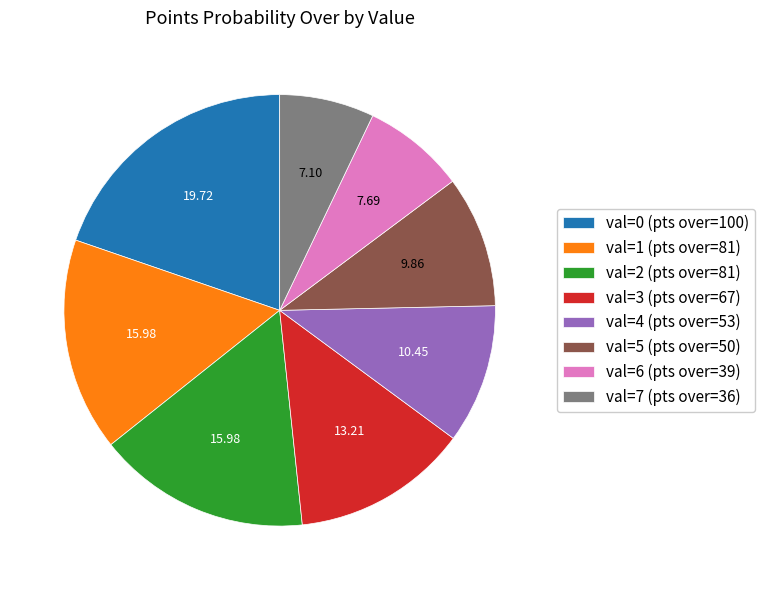

Which has a higher value, val=6 (pts over=39) or val=0 (pts over=100)?

val=0 (pts over=100)